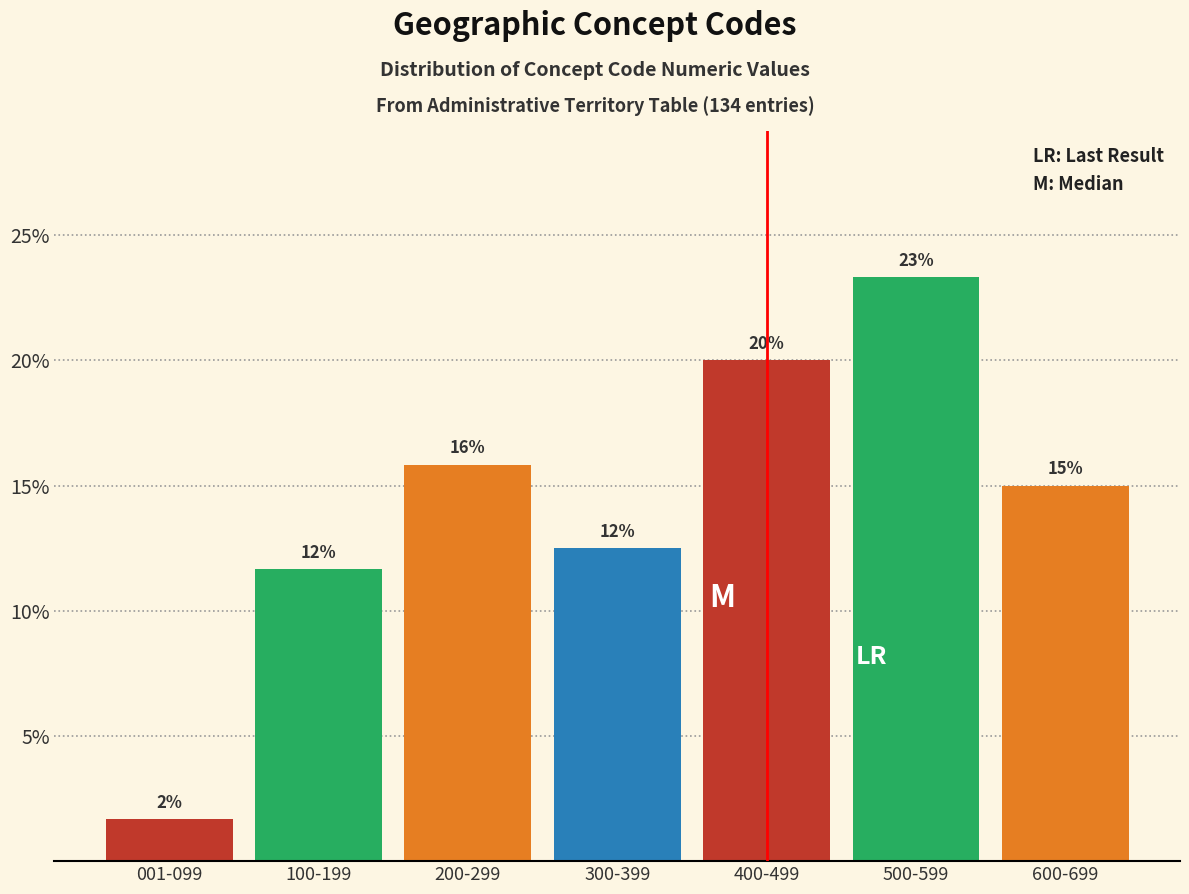

Are the bars horizontal?

No